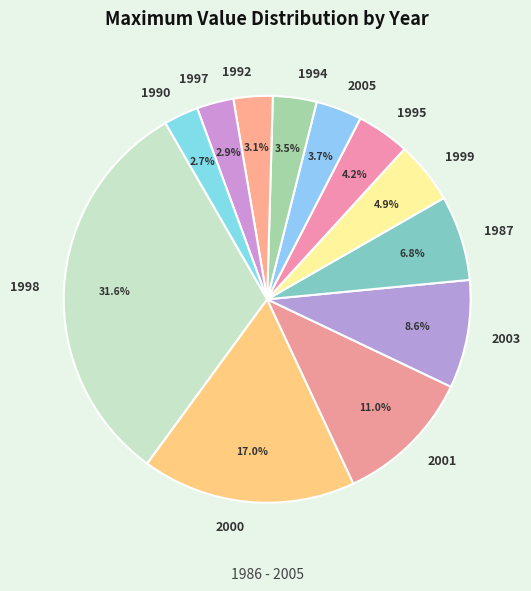

Combined, what portion of the pie is 2003 and 1994?

12.1%